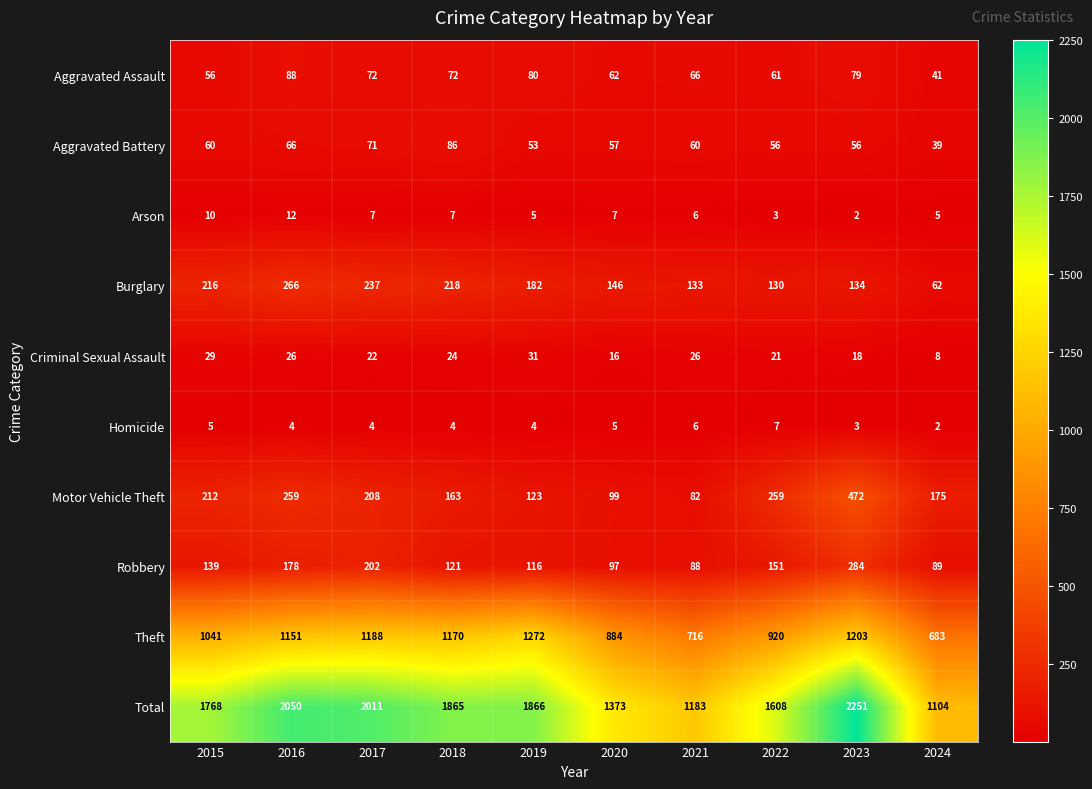

Which category has the highest value across all series?

2023